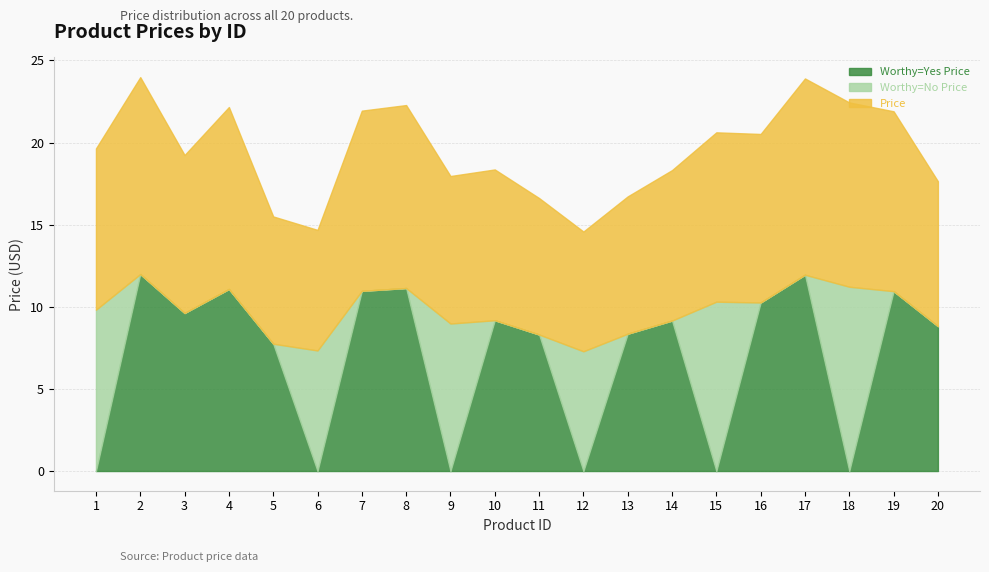

The Price series shows 7.3 at 12. True or false?

True